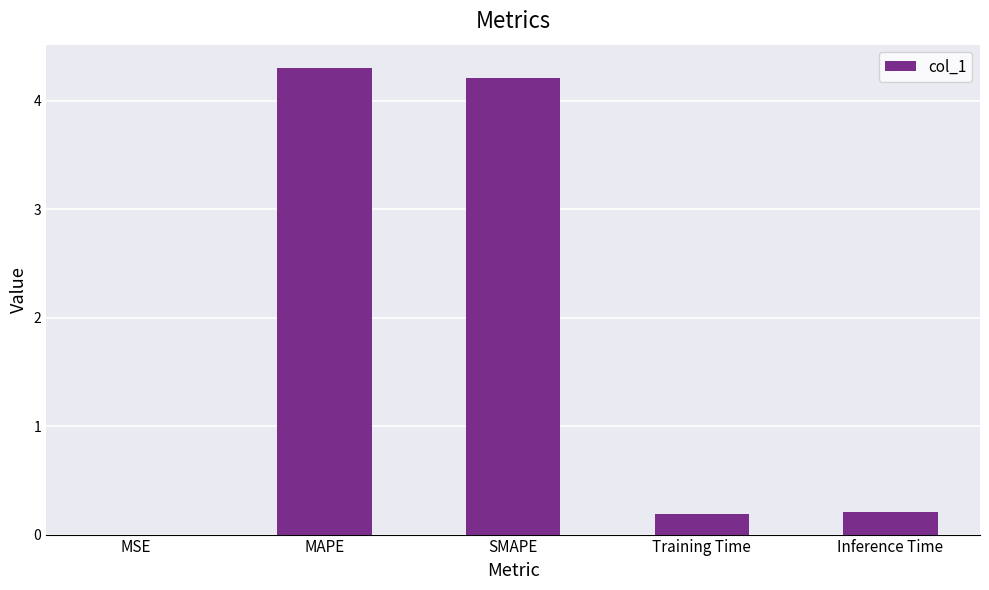

What is the greatest value displayed?

4.3